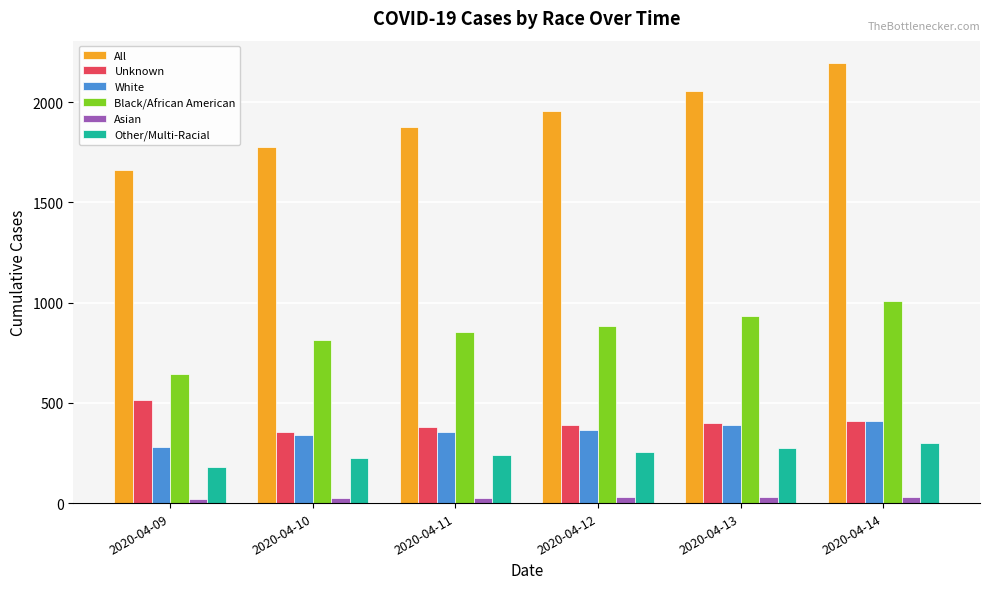

How many data points does each series have?

6